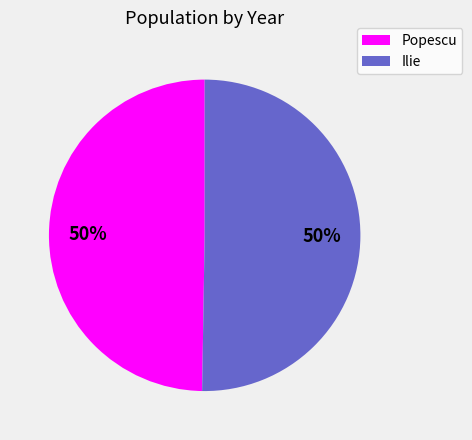

What is the ratio of the value at Ilie to the value at Popescu?

1.0